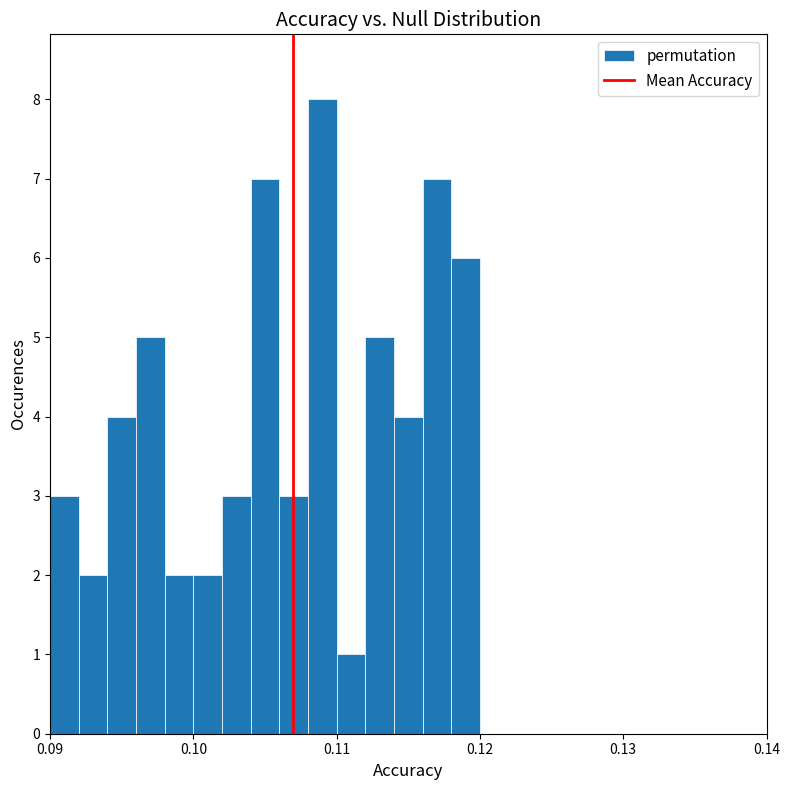

Read against the x-axis, roughly where is the centre of the tallest bar?

0.109